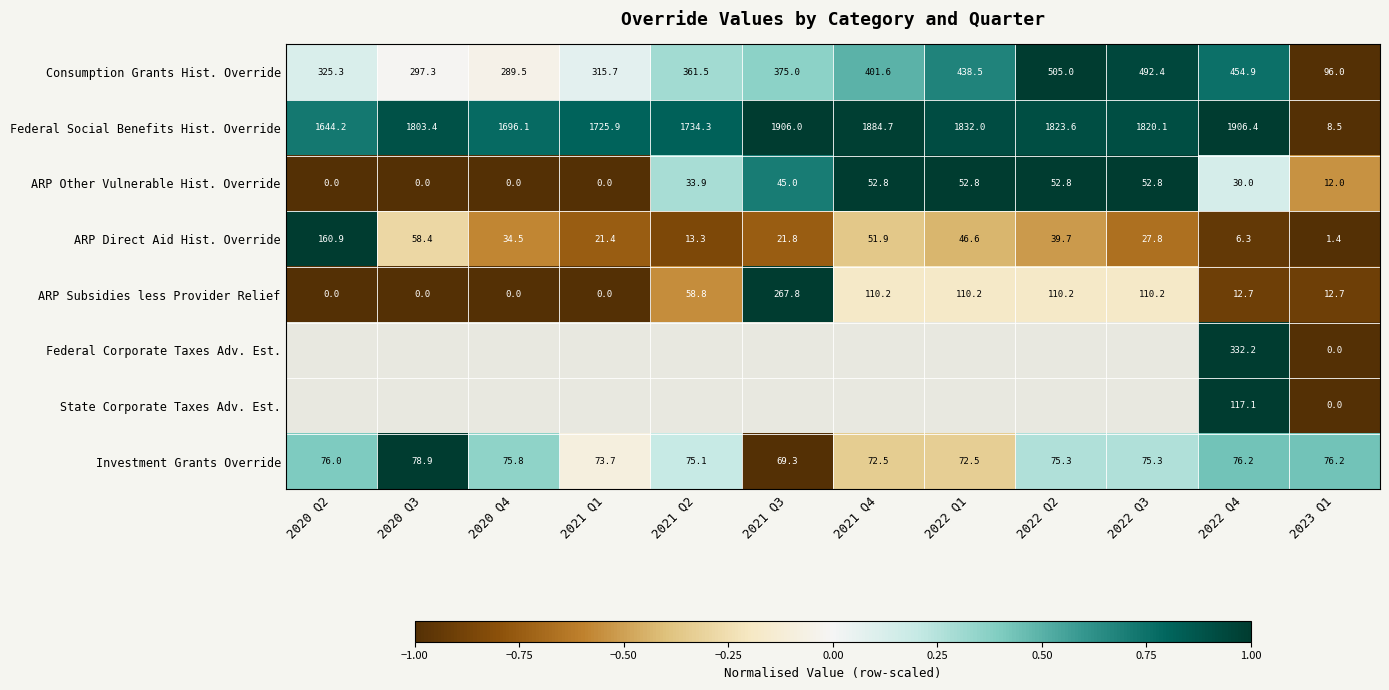

Is the value of Federal Social Benefits Hist. Override at 2022 Q3 greater than the value of ARP Other Vulnerable Hist. Override at 2022 Q2?

Yes